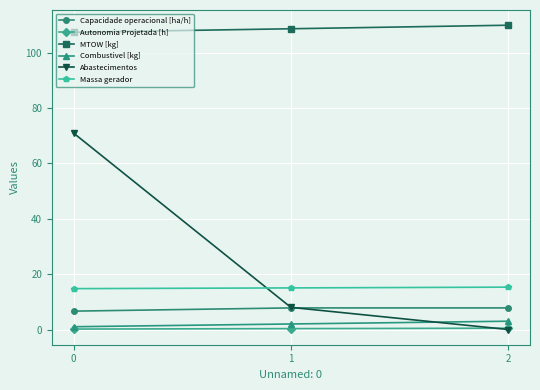

What is the average value of the Abastecimentos series?

26.3